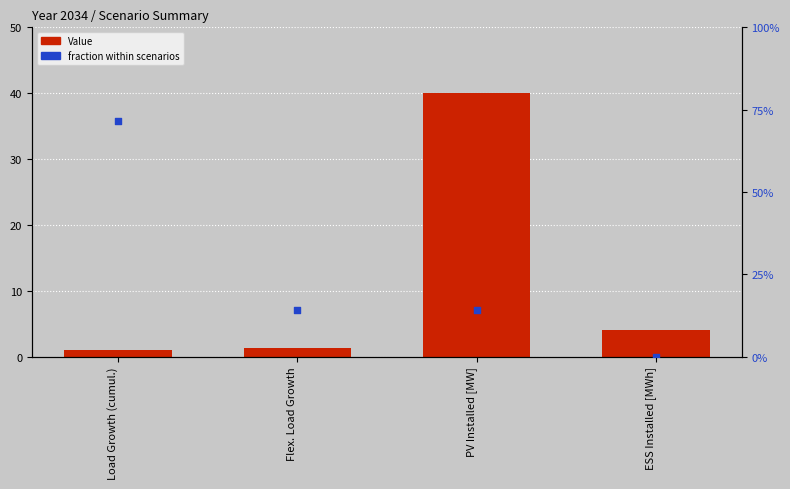

What are all the series names shown in the legend?

Value, fraction within scenarios (%)